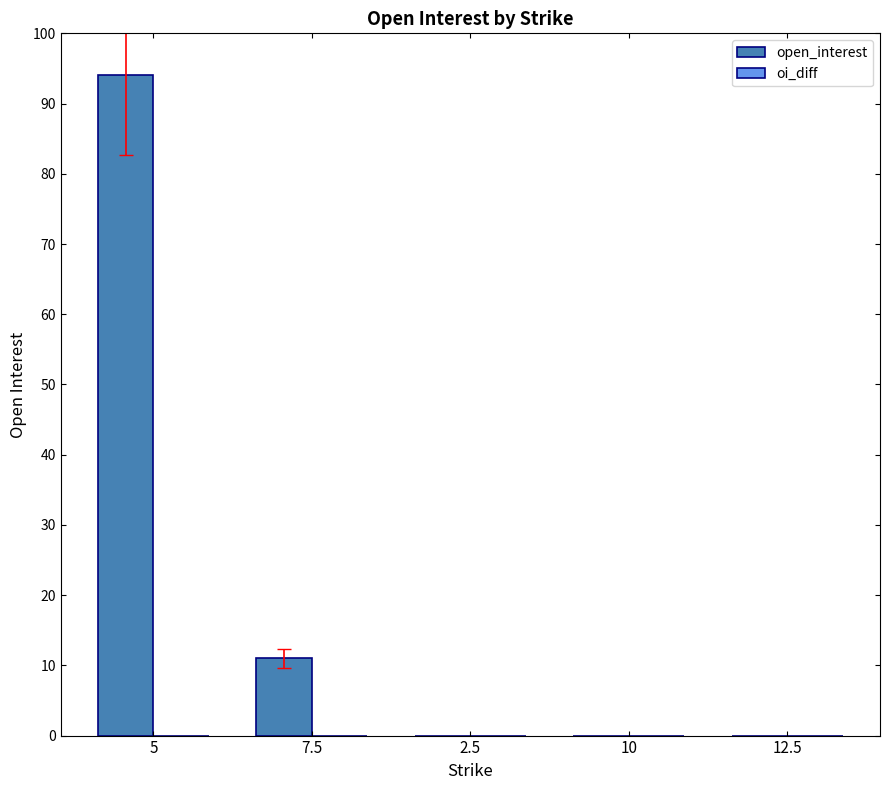

What is the sum of all values?

105